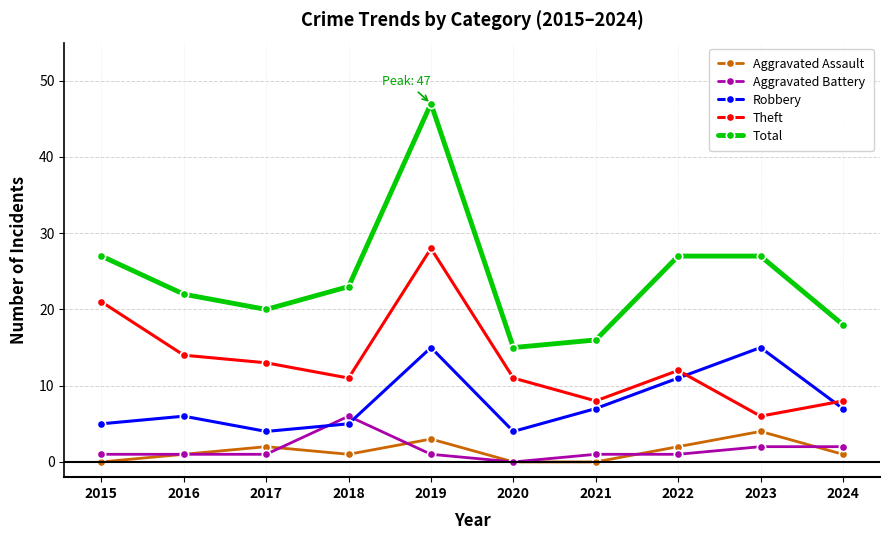

Is it true that Aggravated Battery equals 1 at 2015?

True